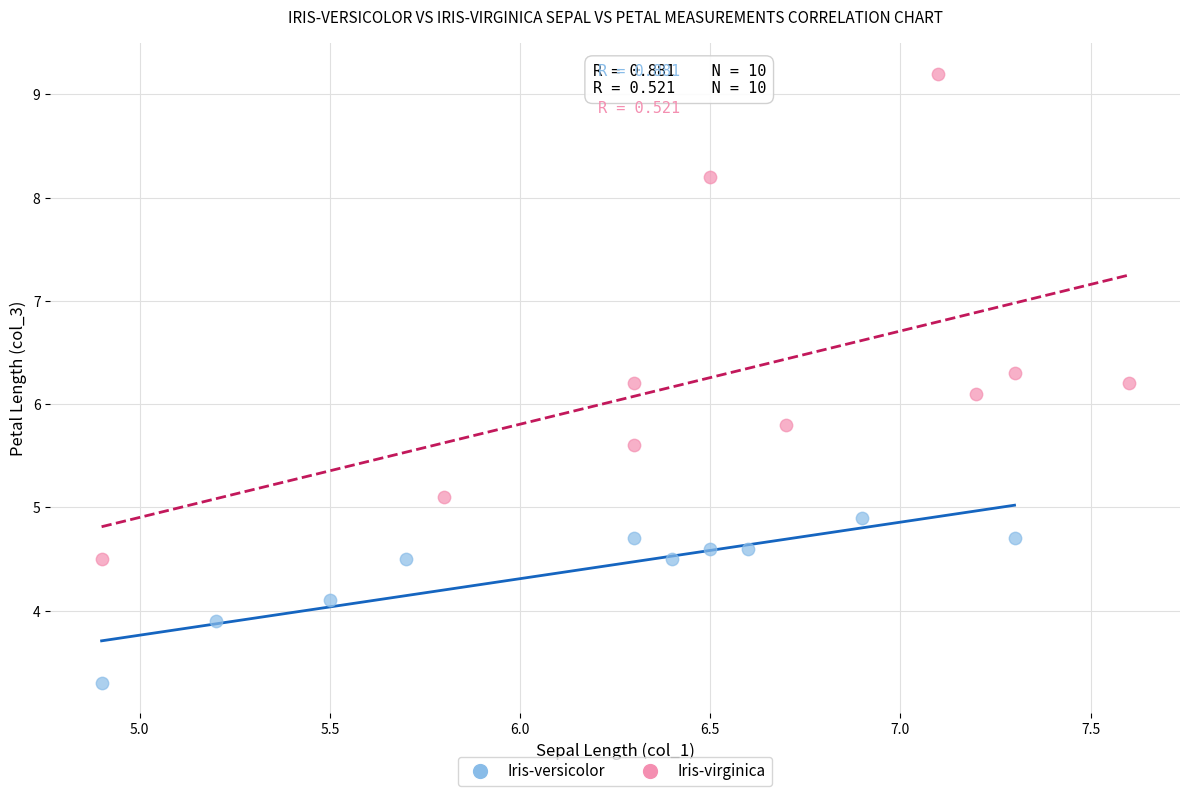

Which series contains the lowest Y value?

Iris-versicolor